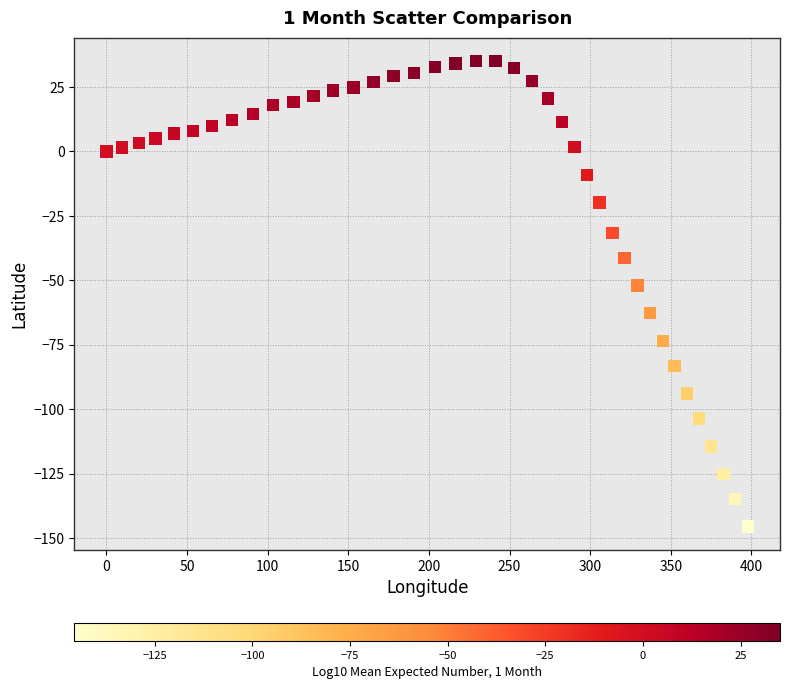

What Y value in the scatter plot is closest to -55?

-52.1